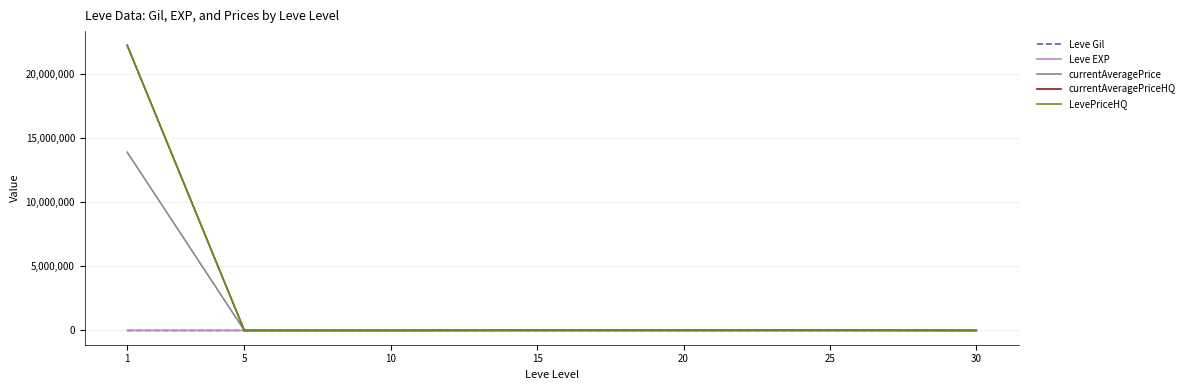

The value of currentAveragePrice at 5 is 1960.4. True or false?

False